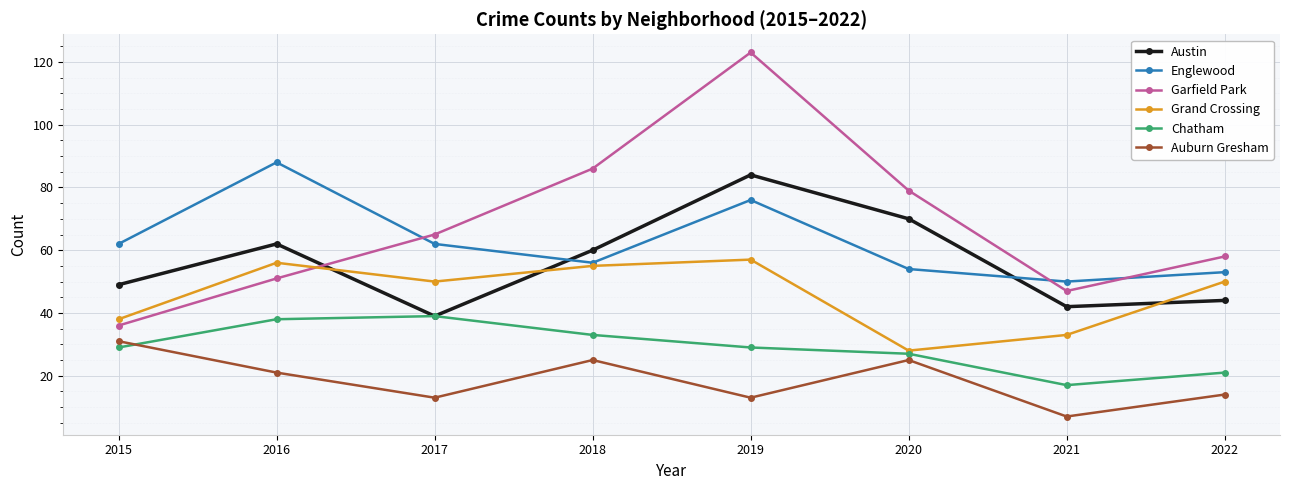

Is it true that Auburn Gresham equals 25 at 2018?

True